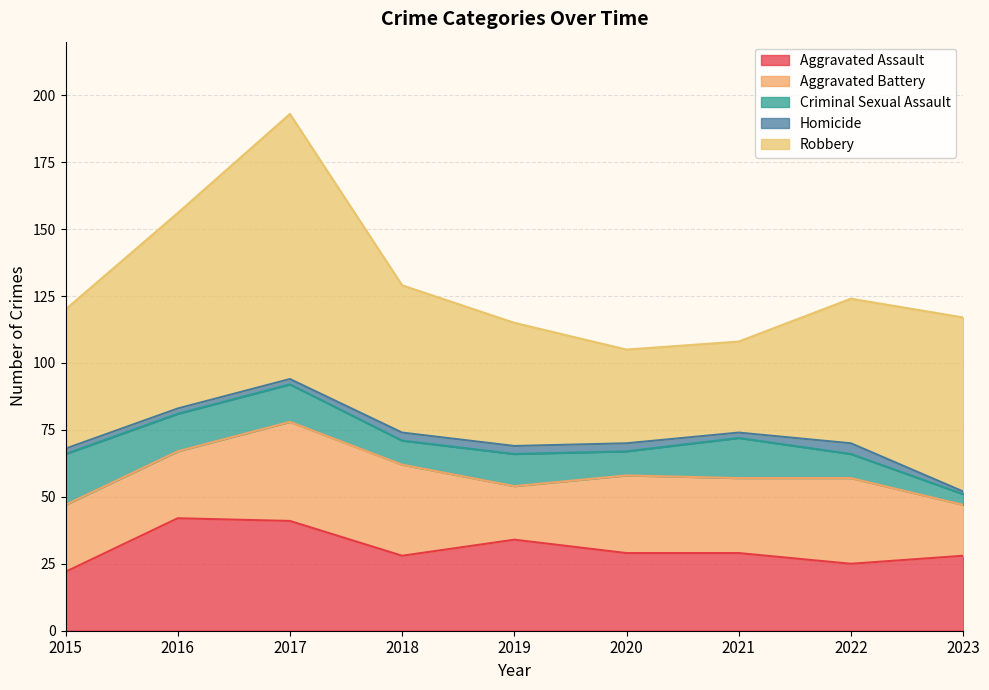

What is the sum of all Aggravated Assault values?

278